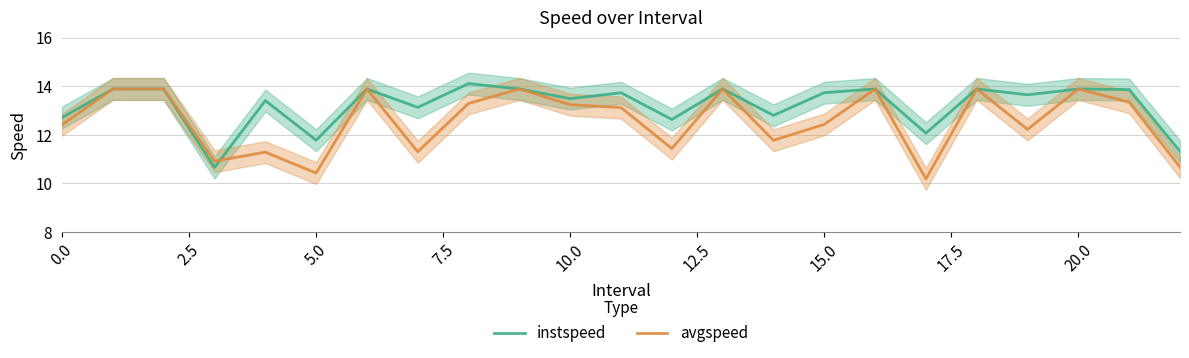

True or false: avgspeed has more than 0 interior local peaks.

True